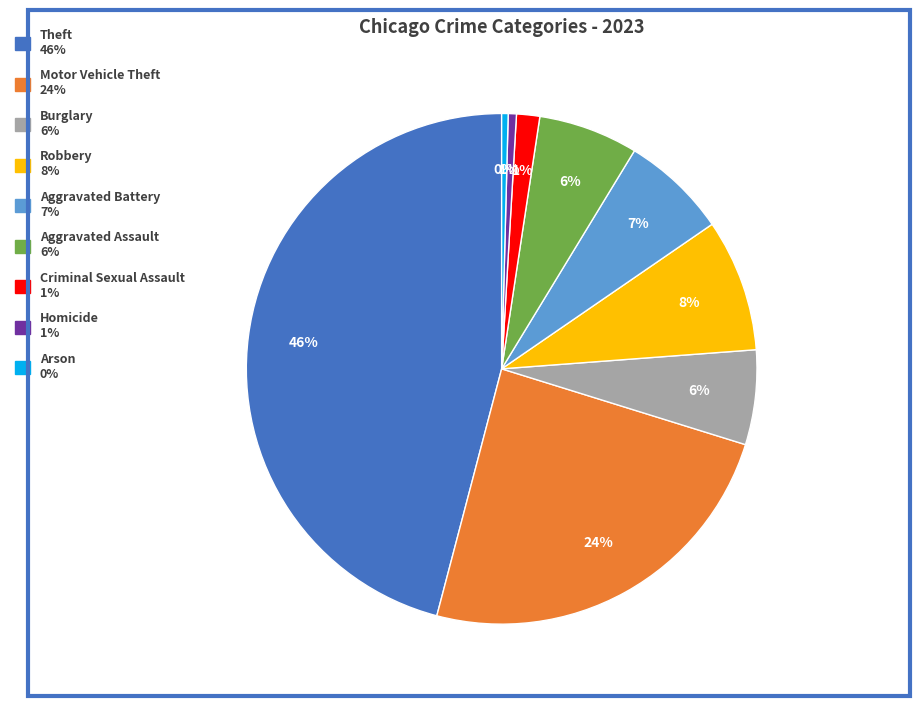

What is the ratio of the value at Burglary to the value at Aggravated Battery?

0.9